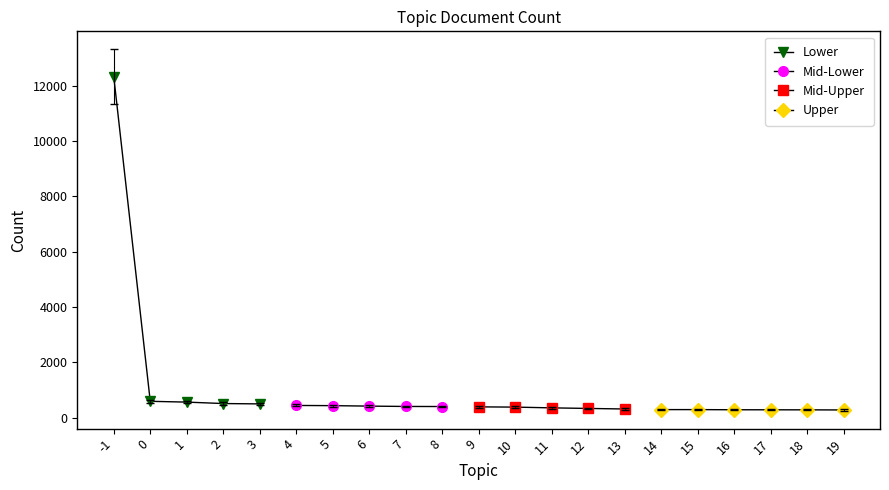

True or false: the data has more than 1 interior local peaks.

False